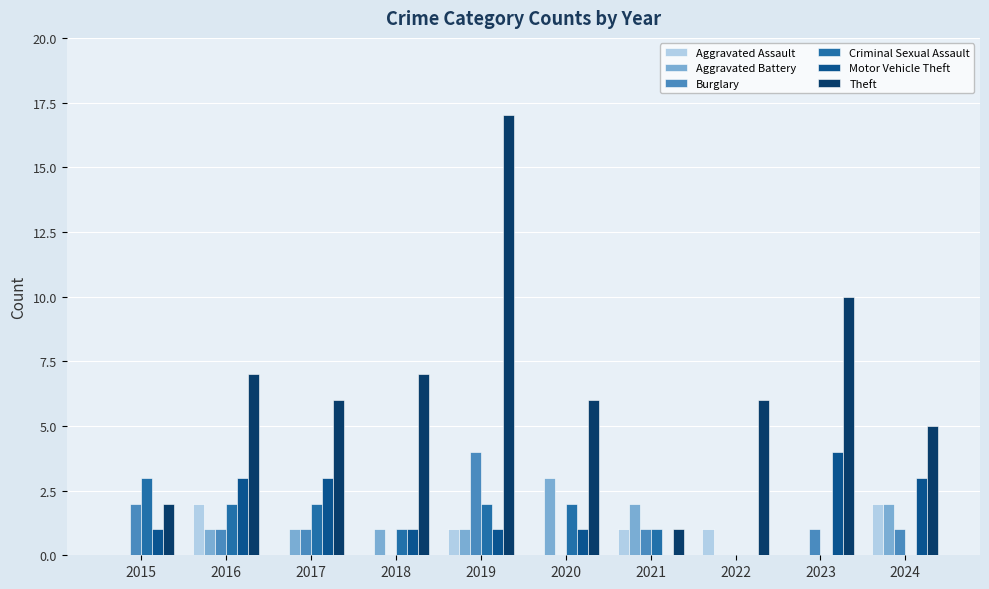

What value does the Theft series have at 2019, to the nearest 10?

20